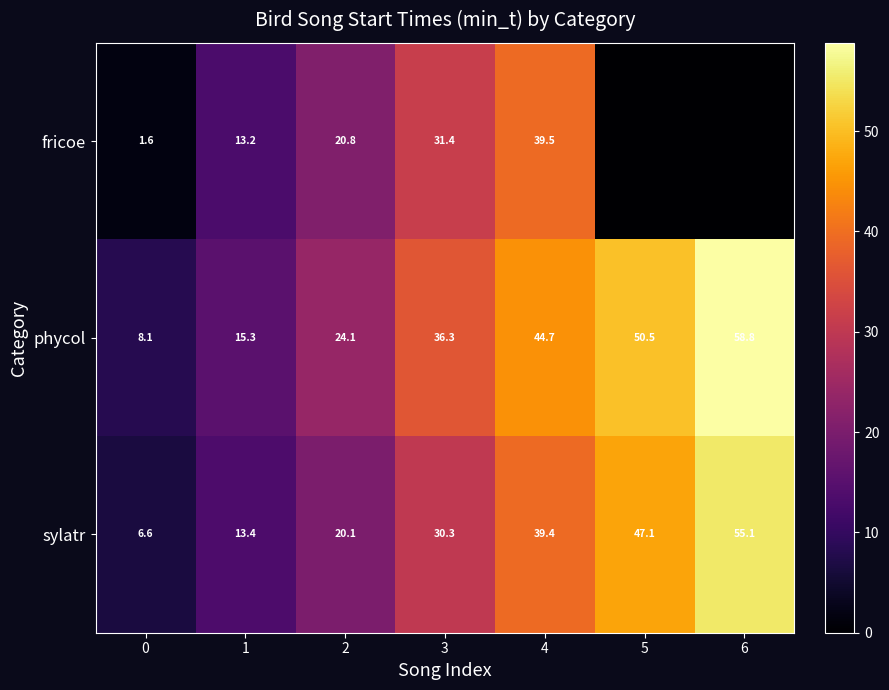

The value of row_0 at 4 is 68.0. True or false?

False